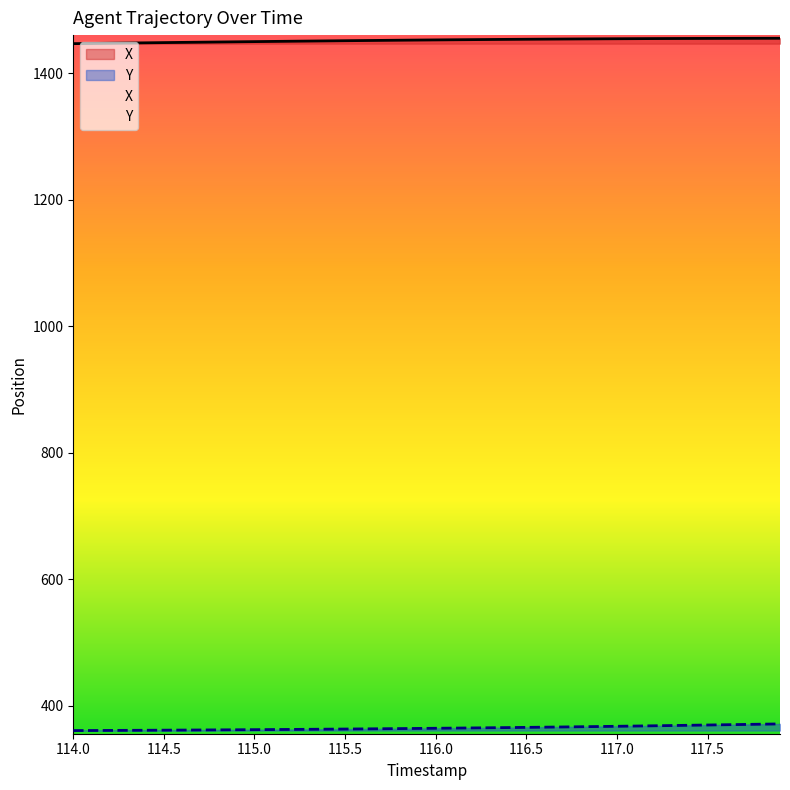

True or false: Y and X cross at least once.

False